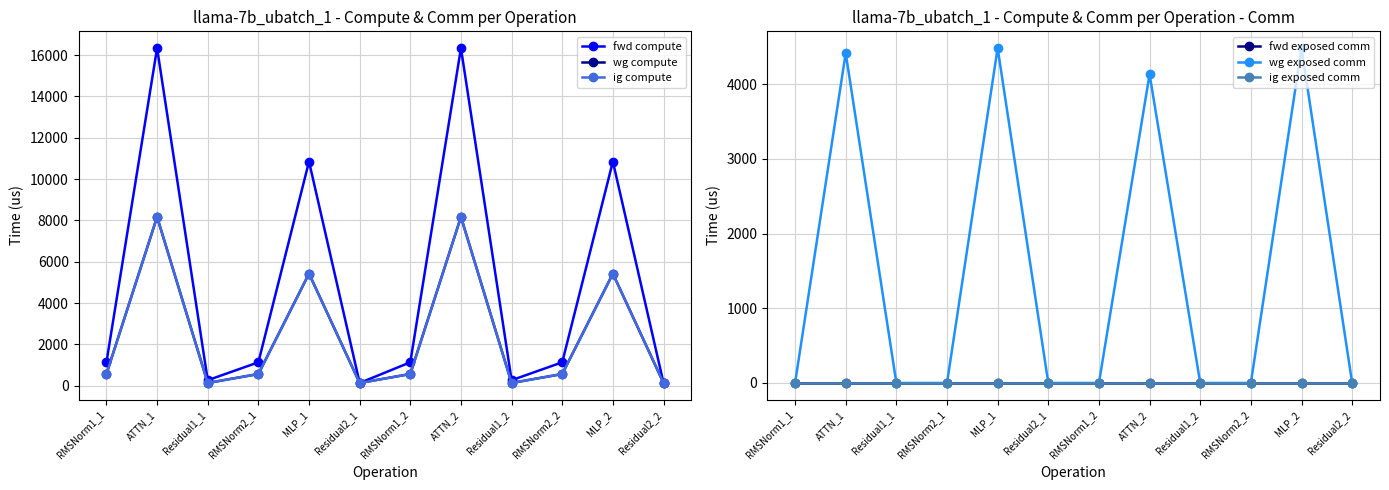

At which category is the sum across all series the highest?

ATTN_1